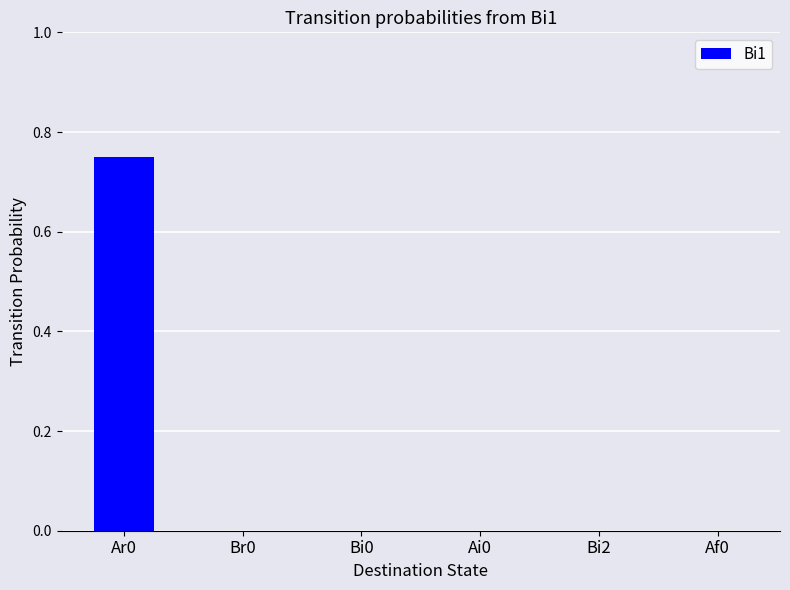

True or false: the data shows 0.0 at Bi0.

True